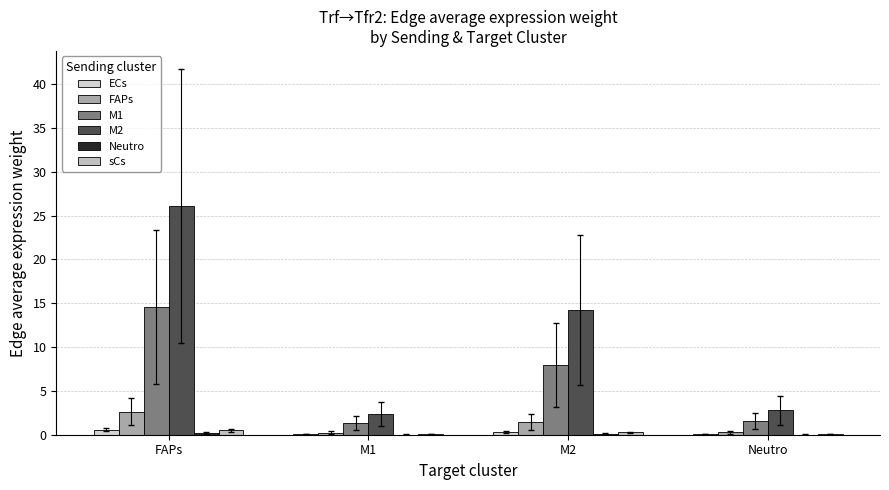

True or false: ECs has a value of 0.8 at FAPs.

False